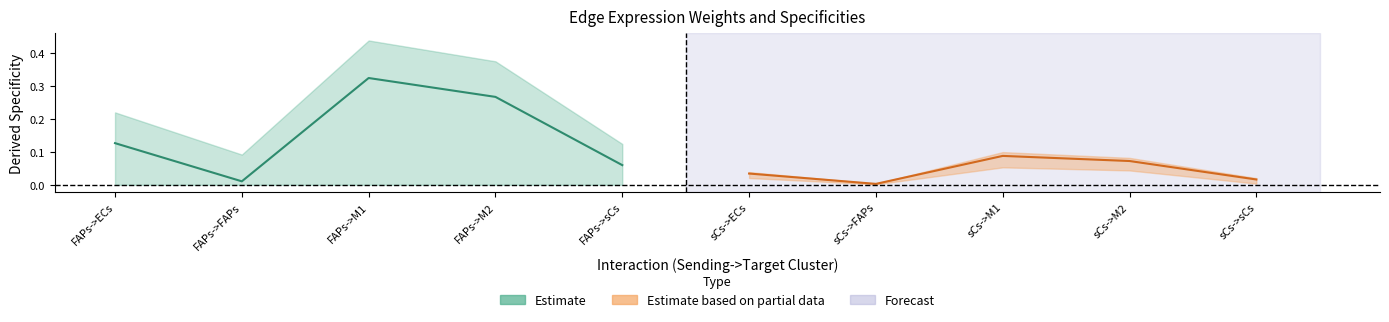

True or false: Estimate and Estimate based on partial data intersect in this chart.

False